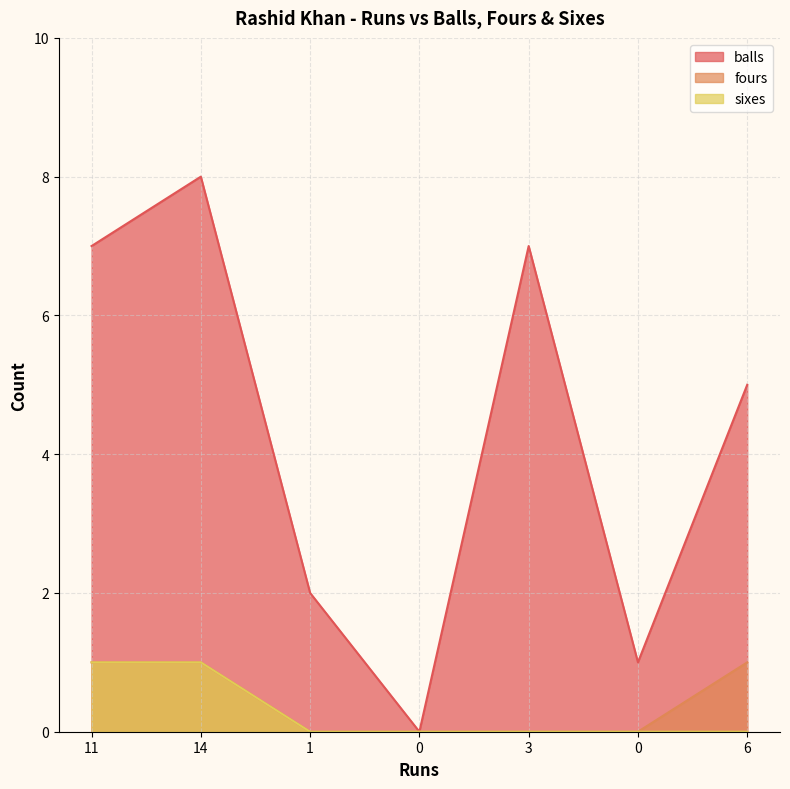

List the series in order of their peak value, lowest first.

fours, sixes, balls